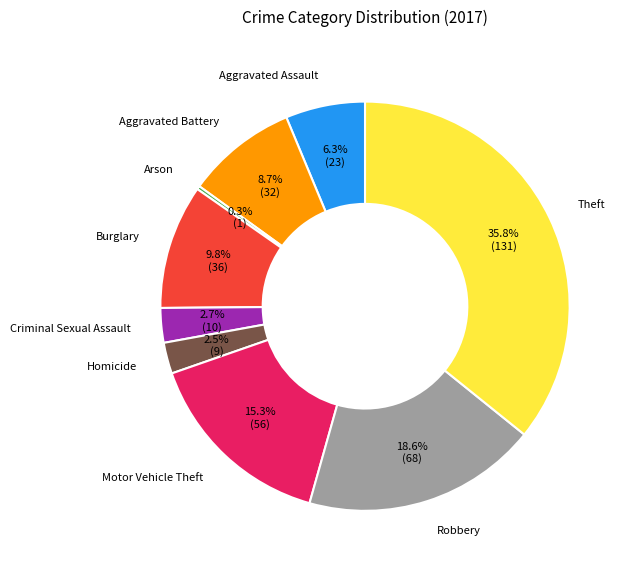

Does Homicide account for over 50% of the chart?

No